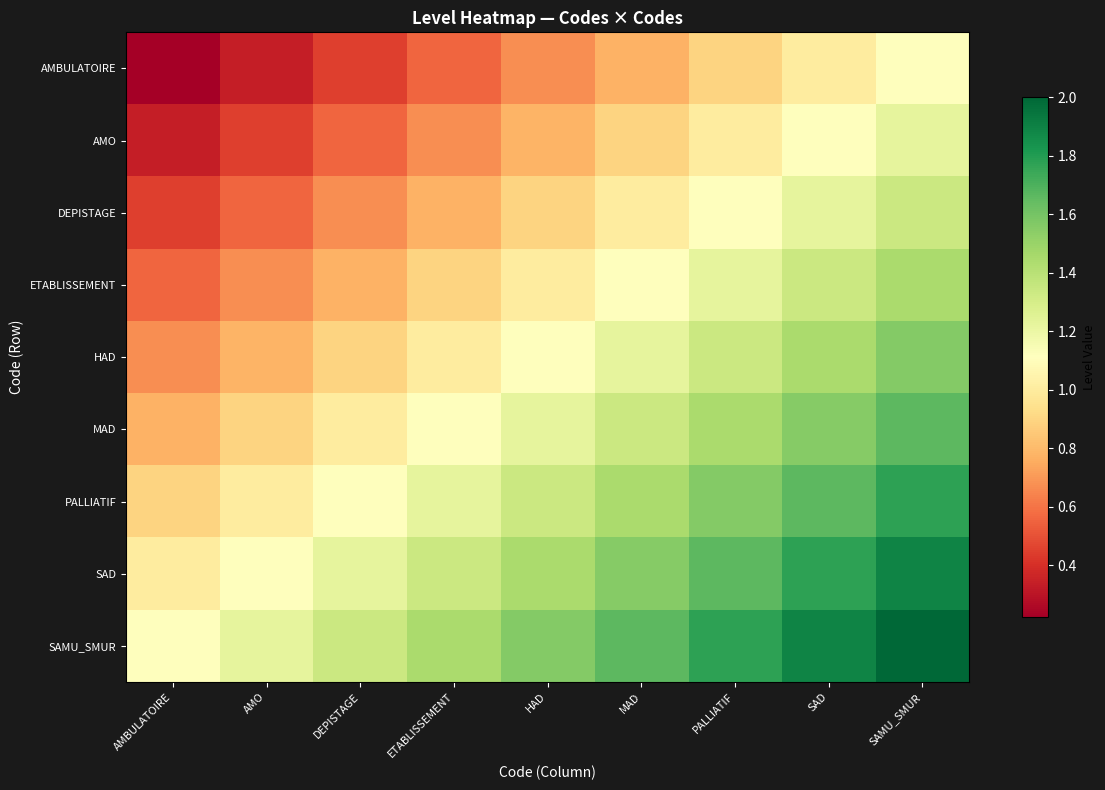

Reading left to right, what are all the values shown in this chart?

AMBULATOIRE: AMBULATOIRE=0.2	AMO=0.3	DEPISTAGE=0.4	ETABLISSEMENT=0.6	HAD=0.7	MAD=0.8	PALLIATIF=0.9	SAD=1.0	SAMU_SMUR=1.1
AMO: AMBULATOIRE=0.3	AMO=0.4	DEPISTAGE=0.6	ETABLISSEMENT=0.7	HAD=0.8	MAD=0.9	PALLIATIF=1.0	SAD=1.1	SAMU_SMUR=1.2
DEPISTAGE: AMBULATOIRE=0.4	AMO=0.6	DEPISTAGE=0.7	ETABLISSEMENT=0.8	HAD=0.9	MAD=1.0	PALLIATIF=1.1	SAD=1.2	SAMU_SMUR=1.3
ETABLISSEMENT: AMBULATOIRE=0.6	AMO=0.7	DEPISTAGE=0.8	ETABLISSEMENT=0.9	HAD=1.0	MAD=1.1	PALLIATIF=1.2	SAD=1.3	SAMU_SMUR=1.4
HAD: AMBULATOIRE=0.7	AMO=0.8	DEPISTAGE=0.9	ETABLISSEMENT=1.0	HAD=1.1	MAD=1.2	PALLIATIF=1.3	SAD=1.4	SAMU_SMUR=1.6
MAD: AMBULATOIRE=0.8	AMO=0.9	DEPISTAGE=1.0	ETABLISSEMENT=1.1	HAD=1.2	MAD=1.3	PALLIATIF=1.4	SAD=1.6	SAMU_SMUR=1.7
PALLIATIF: AMBULATOIRE=0.9	AMO=1.0	DEPISTAGE=1.1	ETABLISSEMENT=1.2	HAD=1.3	MAD=1.4	PALLIATIF=1.6	SAD=1.7	SAMU_SMUR=1.8
SAD: AMBULATOIRE=1.0	AMO=1.1	DEPISTAGE=1.2	ETABLISSEMENT=1.3	HAD=1.4	MAD=1.6	PALLIATIF=1.7	SAD=1.8	SAMU_SMUR=1.9
SAMU_SMUR: AMBULATOIRE=1.1	AMO=1.2	DEPISTAGE=1.3	ETABLISSEMENT=1.4	HAD=1.6	MAD=1.7	PALLIATIF=1.8	SAD=1.9	SAMU_SMUR=2.0